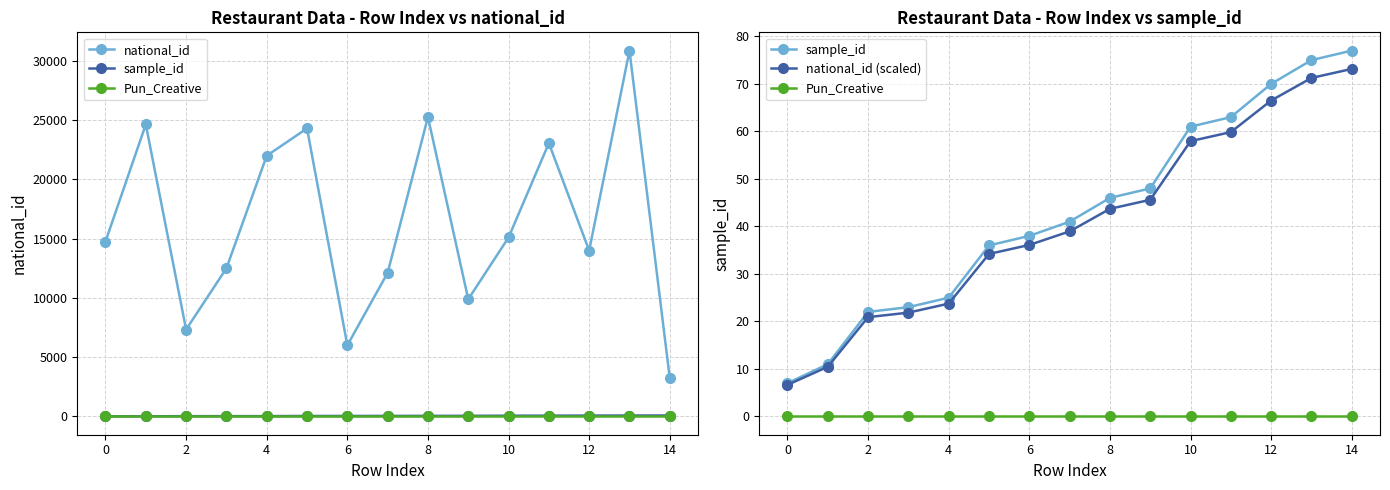

Rank the series at 4 from highest to lowest value.

national_id, sample_id, national_id (scaled), Pun_Creative